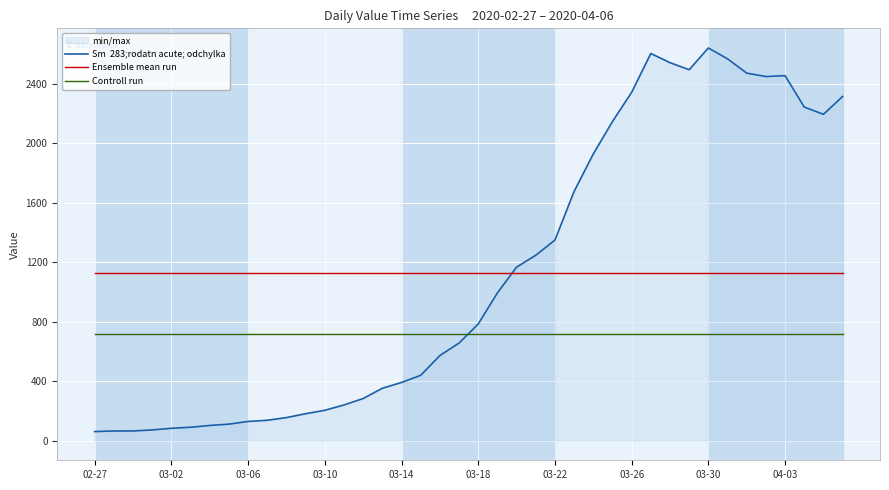

Is this an area chart (filled region under the line)?

No